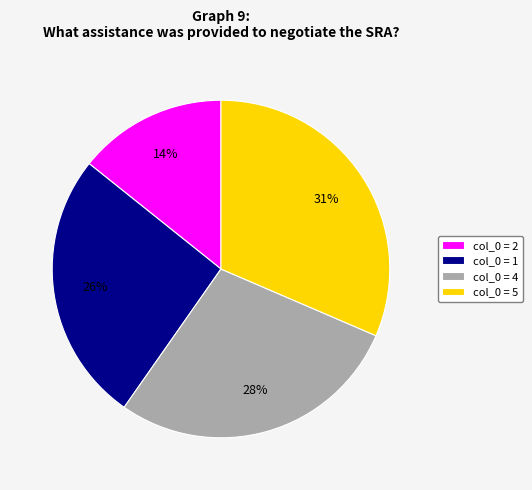

What is the smallest slice in the pie chart?

col_0 = 2